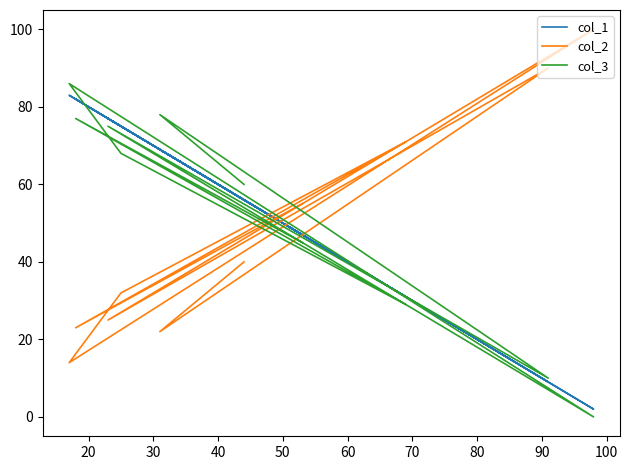

Between 50 and 80, which series saw the biggest shift?

col_1